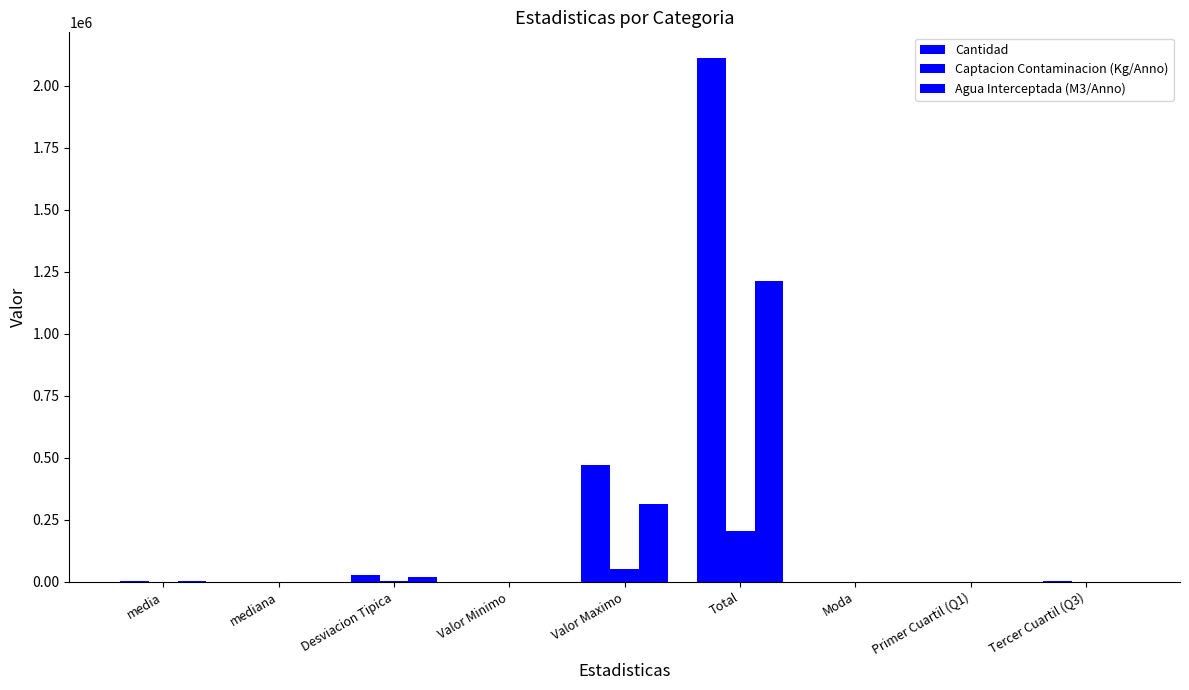

How many data points does each series have?

9